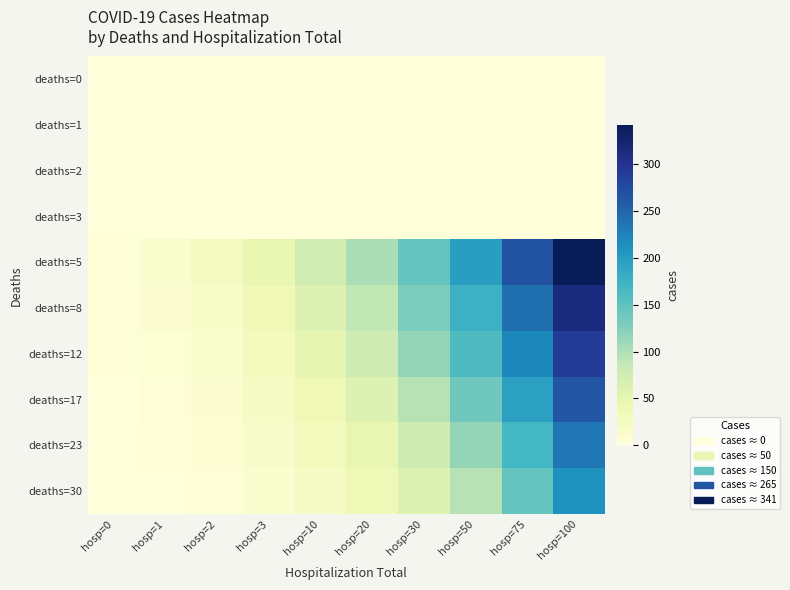

What is the spread (max minus min) of values at hosp=100?

341